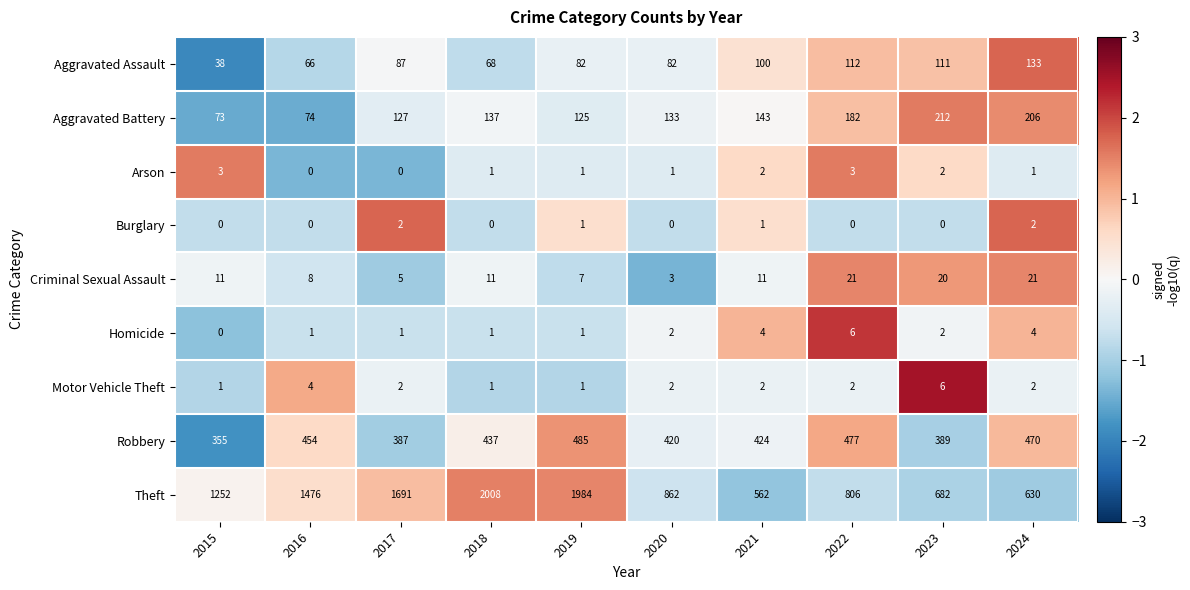

Which series has the largest total across all categories?

Theft